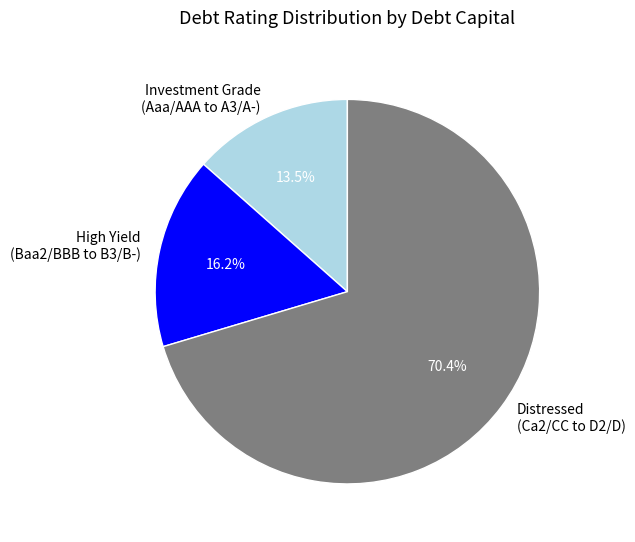

What percentage is NOT represented by High Yield (Baa2/BBB to B3/B-)?

83.8%